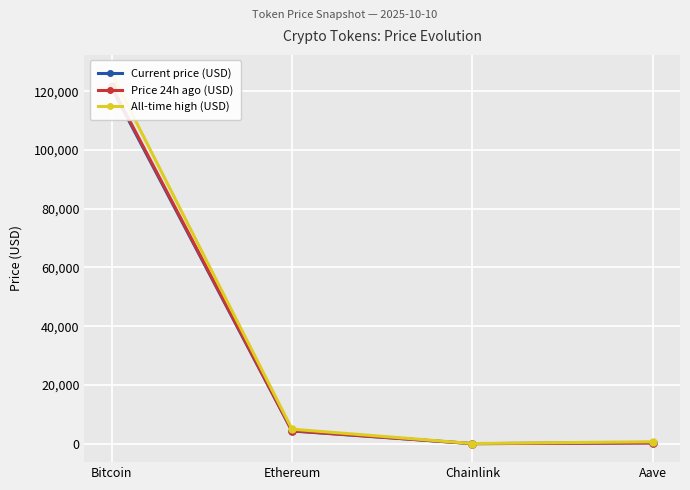

Is the value of All-time high (USD) at Bitcoin greater than the value of Price 24h ago (USD) at Aave?

Yes